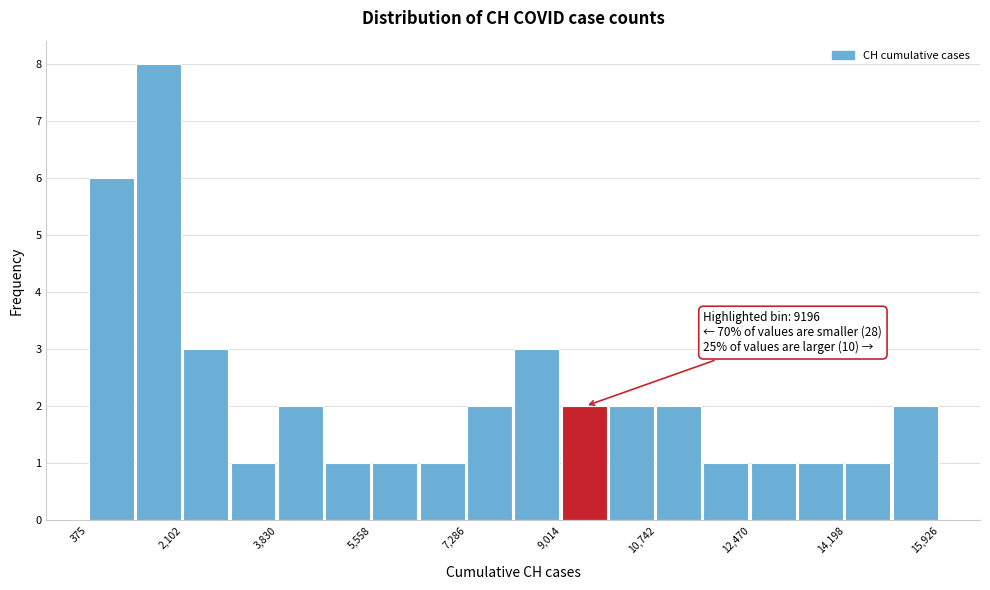

Which range on the x-axis has the tallest bar?

1200 to 2200